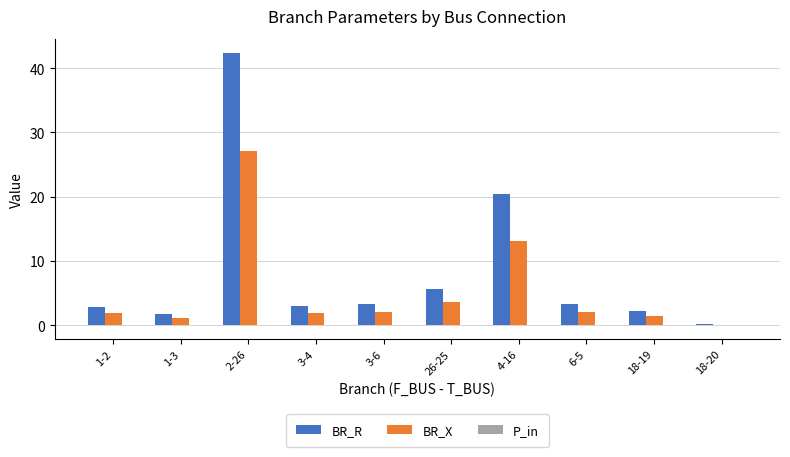

Are the bars horizontal?

No